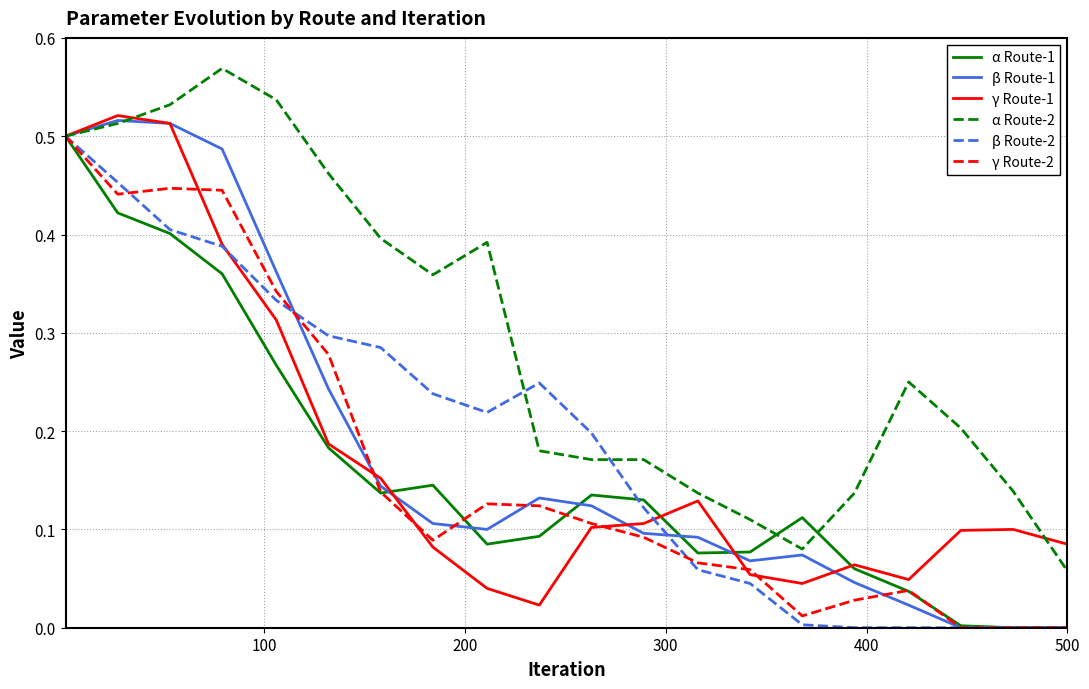

Which series has the largest total across all categories?

α Route-2